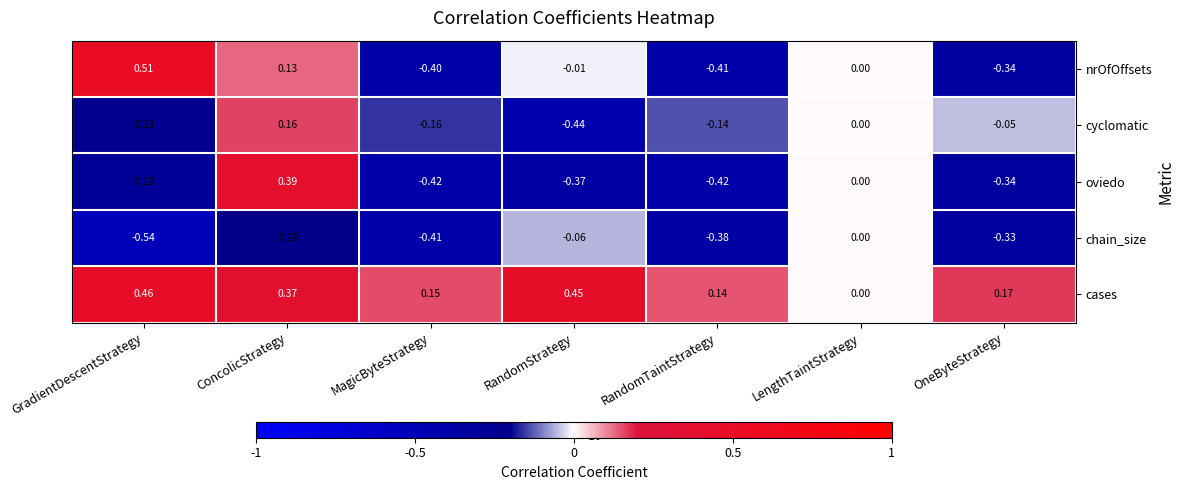

At which label is nrOfOffsets closest to 0?

LengthTaintStrategy